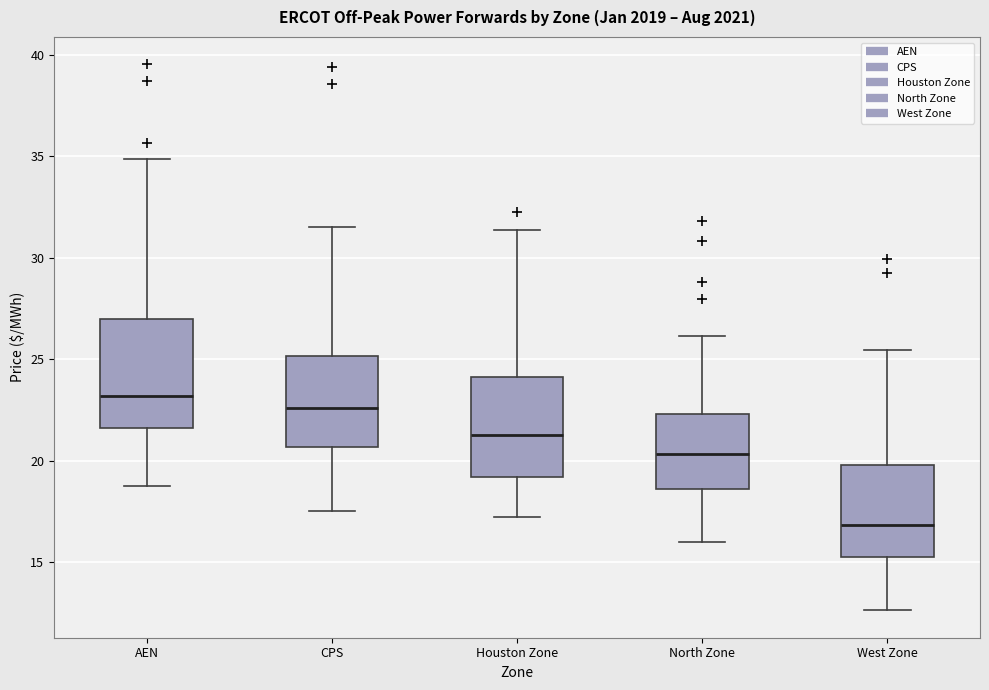

Where is the upper edge of the box for AEN on the y-axis? The values are not printed on the chart, so give them approximately, as read against the axis.

27.0